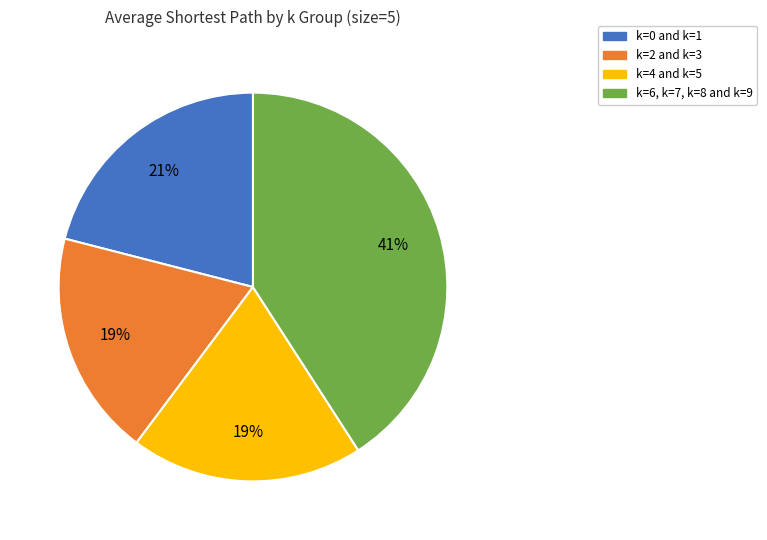

What is the largest slice in the pie chart?

k=6, k=7, k=8 and k=9